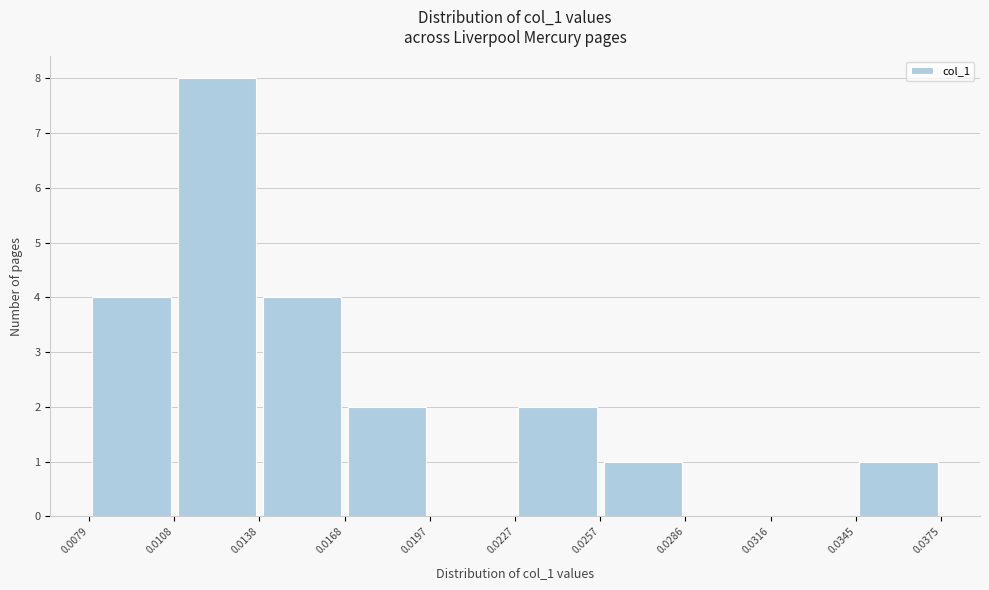

Reading left to right, list every bar in this chart as the range it spans on the x-axis followed by its height. The values are not printed on the chart, so give them approximately, as read against the axis.

0.0079 to 0.0108: 4
0.0108 to 0.0138: 8
0.0138 to 0.0168: 4
0.0168 to 0.0197: 2
0.0197 to 0.0227: 0
0.0227 to 0.0257: 2
0.0257 to 0.0286: 1
0.0286 to 0.0316: 0
0.0316 to 0.0345: 0
0.0345 to 0.0375: 1